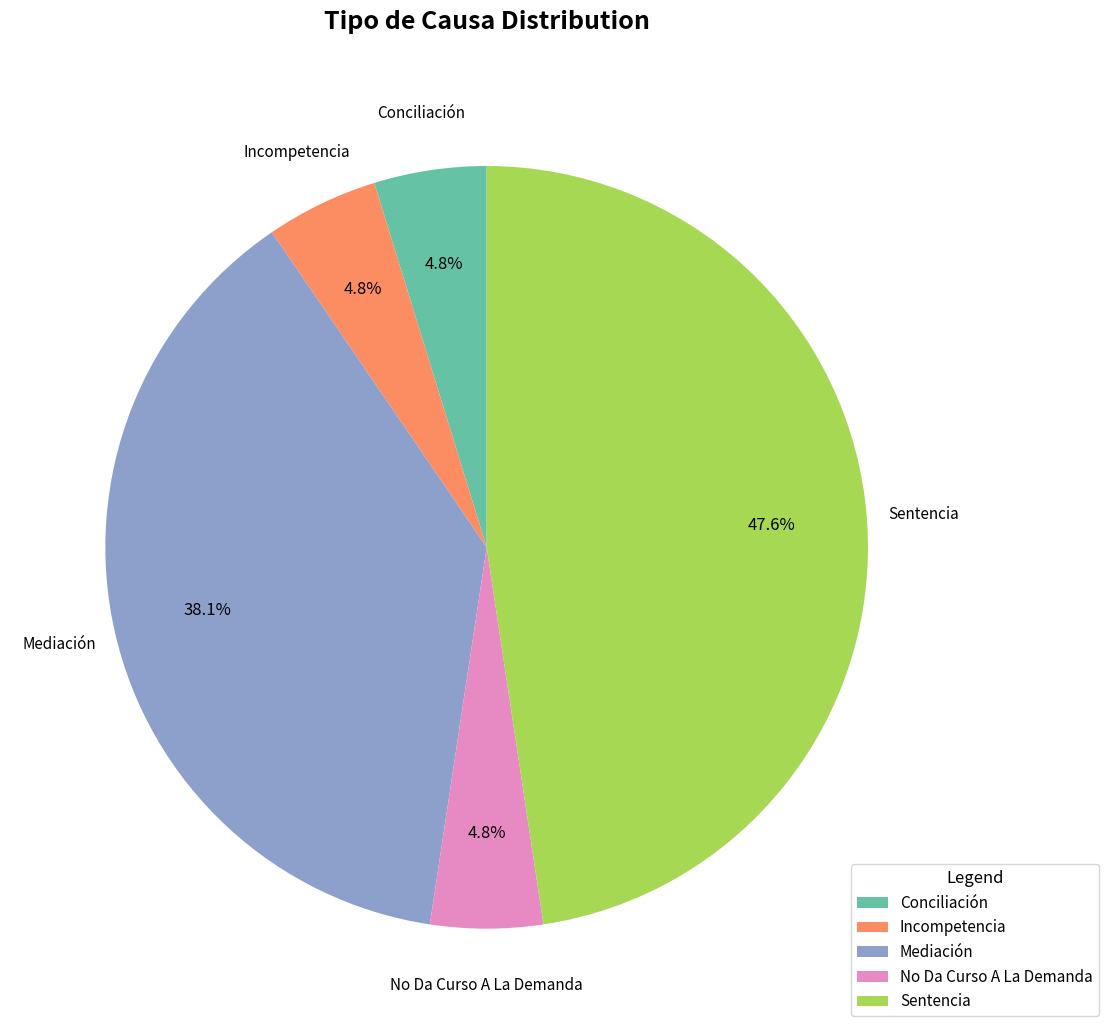

Which has a higher value, Mediación or Incompetencia?

Mediación